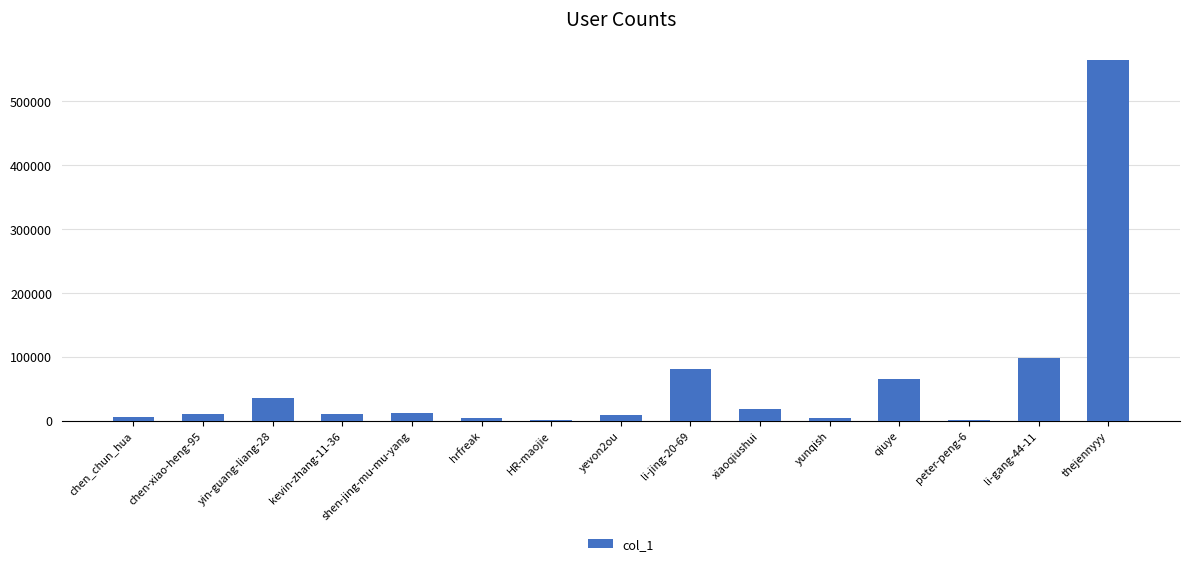

The value at hrfreak is 4796. True or false?

True